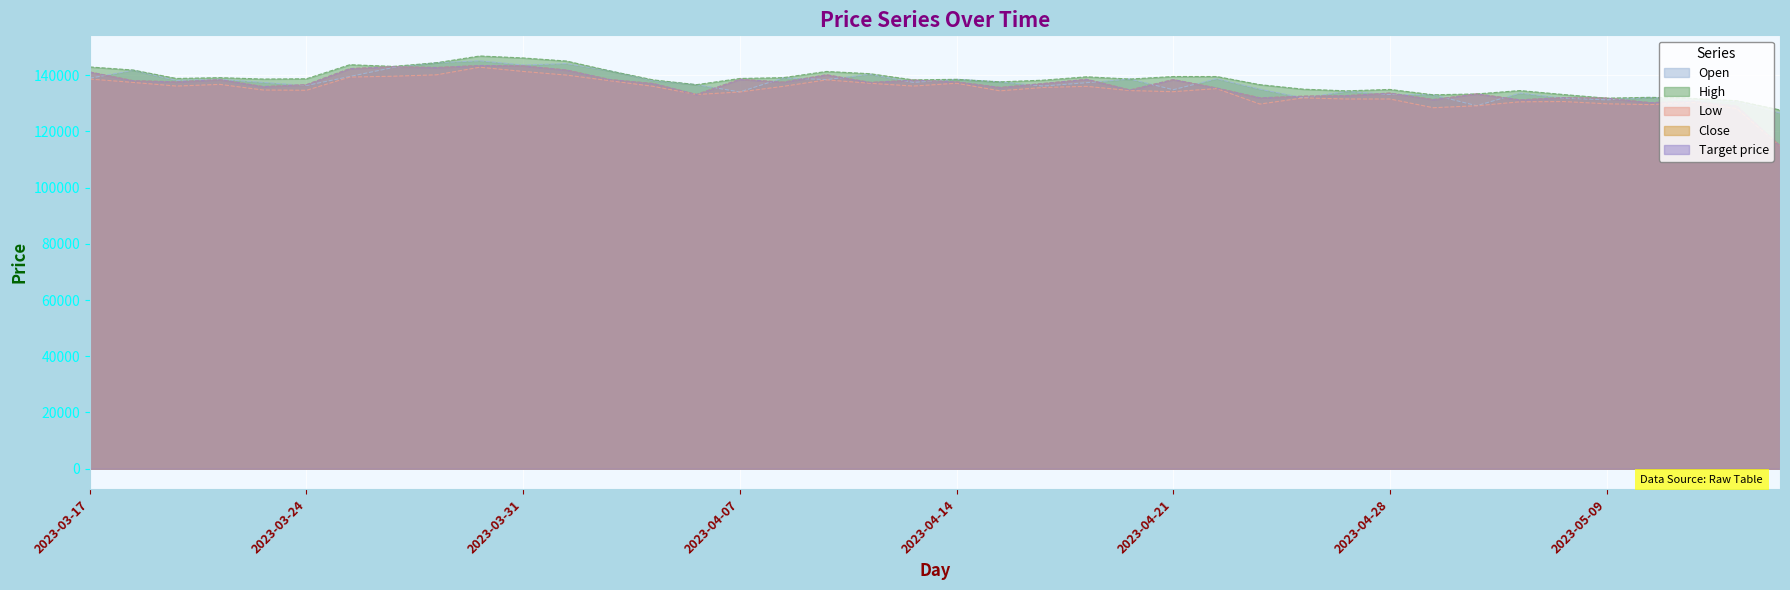

How many interior local valleys does the Close series have?

12